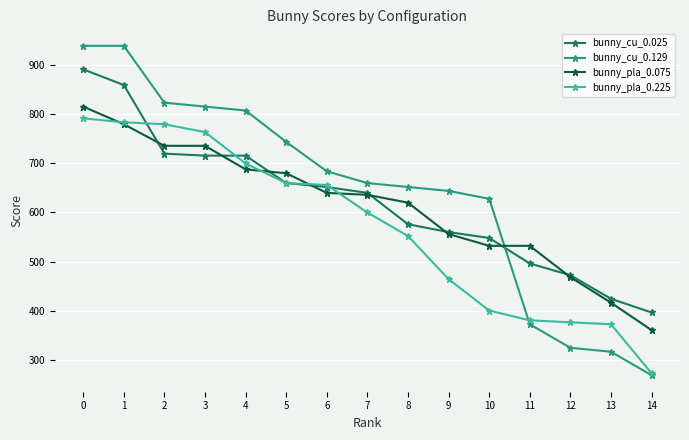

Reading left to right, transcribe all the data shown in this chart.

bunny_cu_0.025: 892	860	720	716	716	660	652	640	576	560	548	496	472	424	396
bunny_cu_0.129: 940	940	824	816	808	744	684	660	652	644	628	372	324	316	268
bunny_pla_0.075: 816	780	736	736	688	680	640	636	620	556	532	532	468	416	360
bunny_pla_0.225: 792	784	780	764	700	660	656	600	552	464	400	380	376	372	272